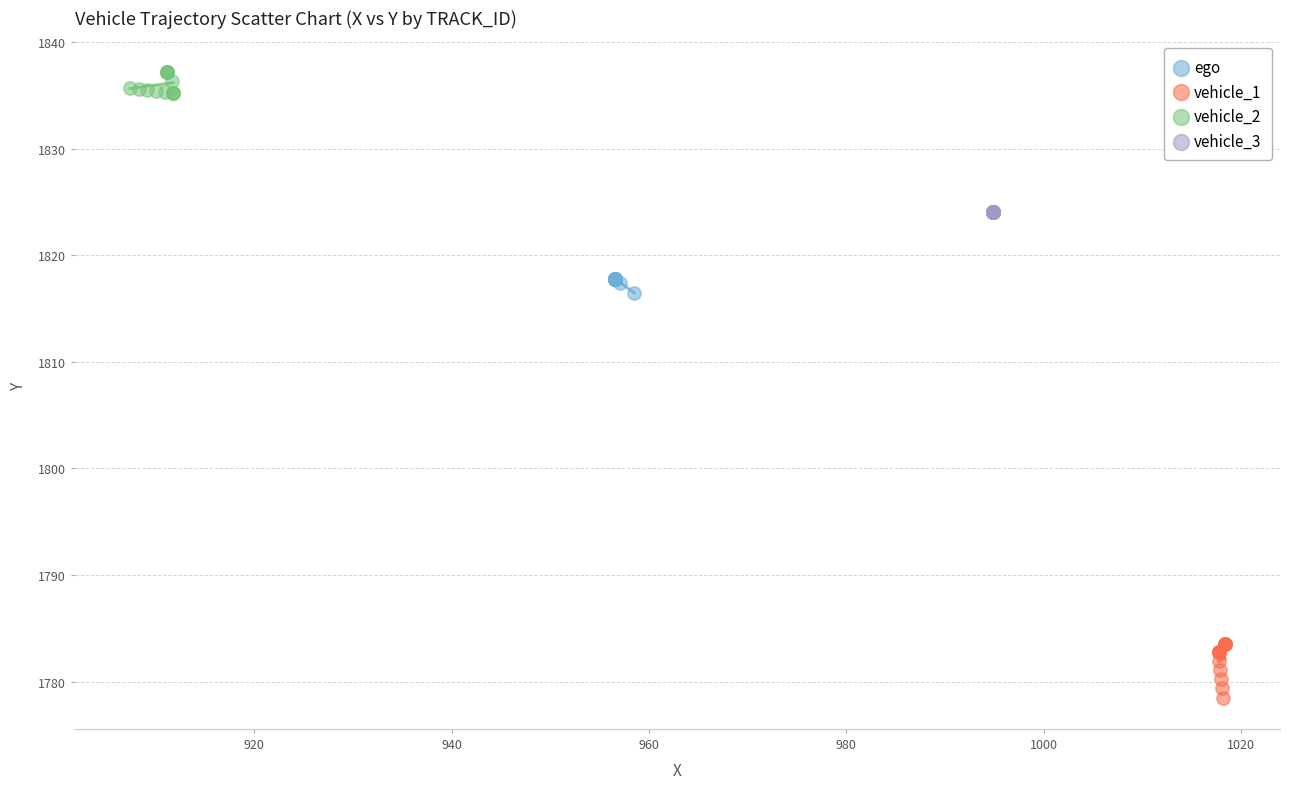

Which series reaches the minimum Y coordinate?

vehicle_1